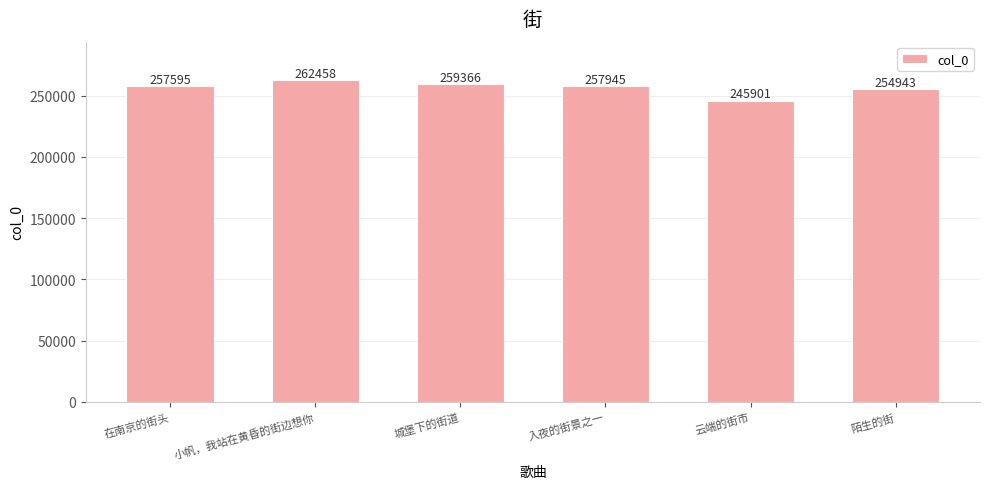

Are the bars grouped side by side (vs. stacked)?

No